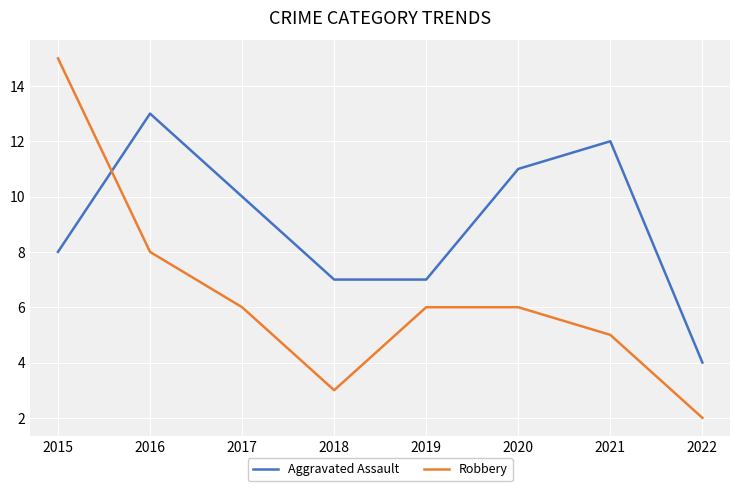

Count the number of data series in this chart.

2